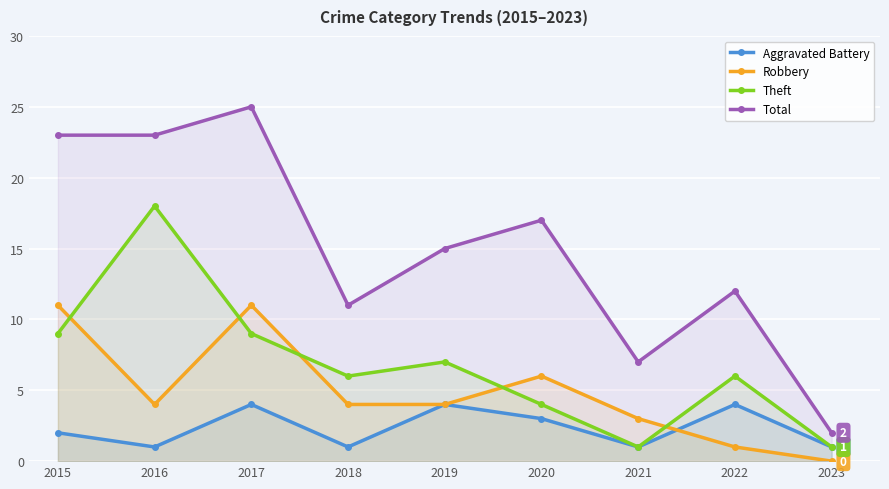

At which label is Aggravated Battery closest to 2?

2015